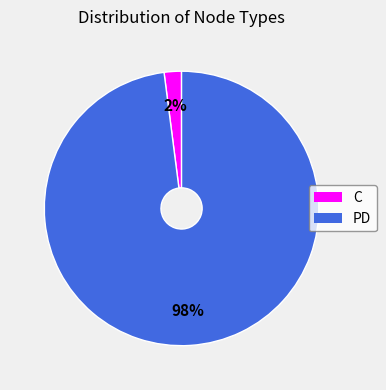

Which has a higher value, PD or C?

PD